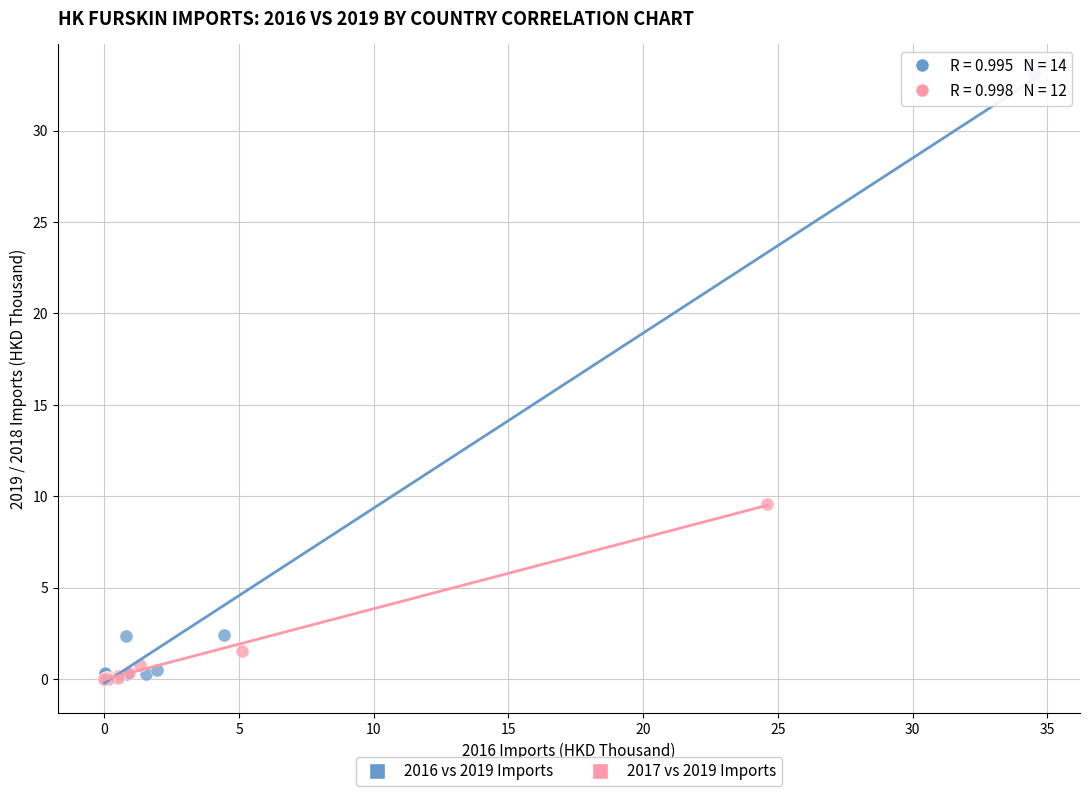

Which series reaches the maximum Y coordinate?

2016 vs 2019 Imports